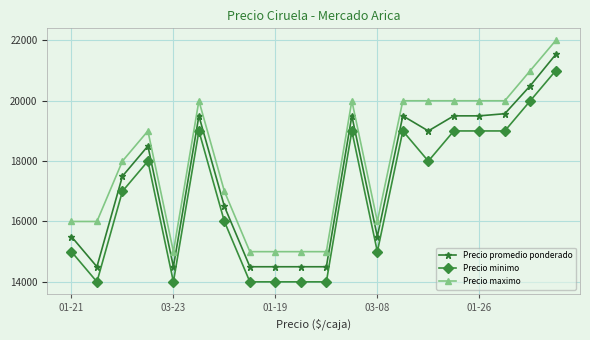

Which series has the widest spread of values?

Precio promedio ponderado